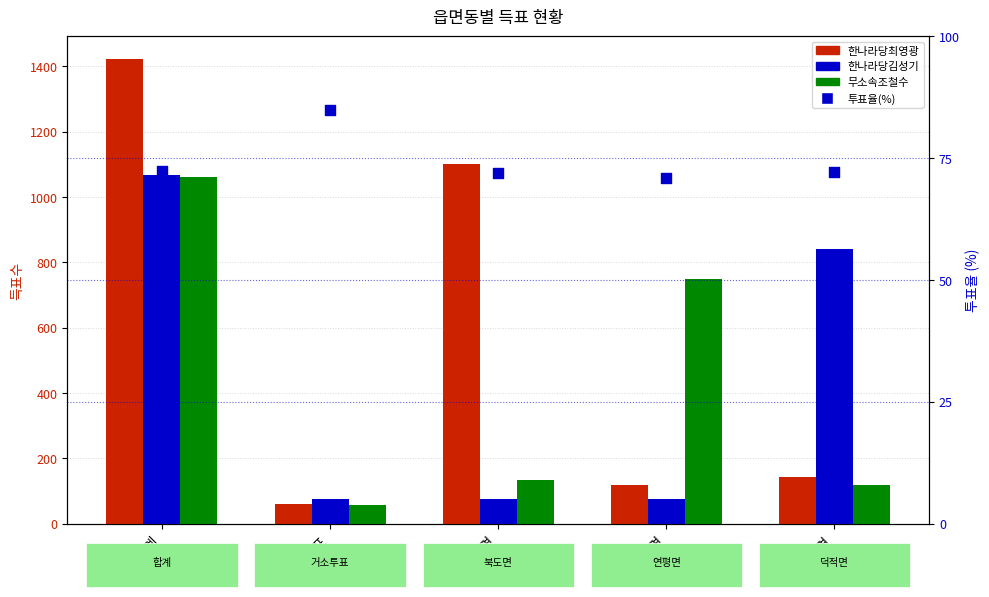

Which series has the widest spread of Y values?

한나라당최영광